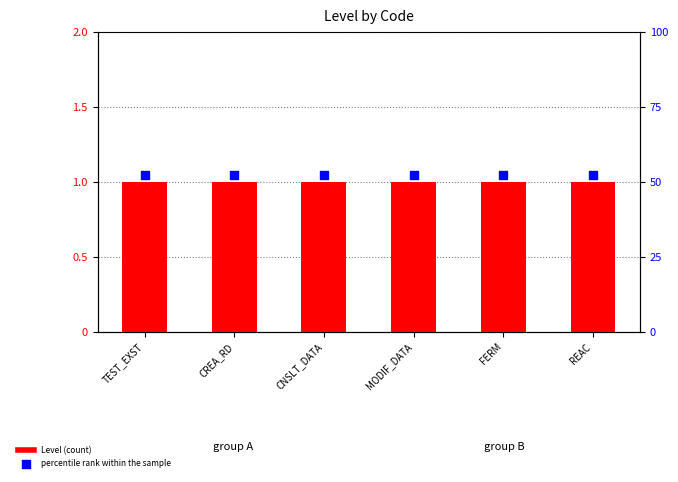

Which series reaches the minimum Y coordinate?

Level